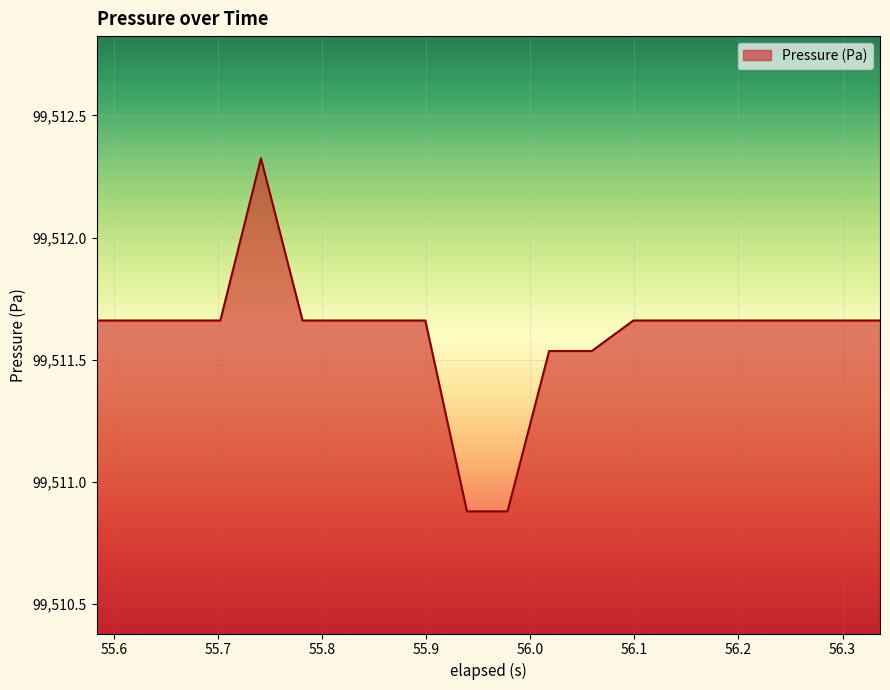

What is the minimum value shown in the chart?

99510.9